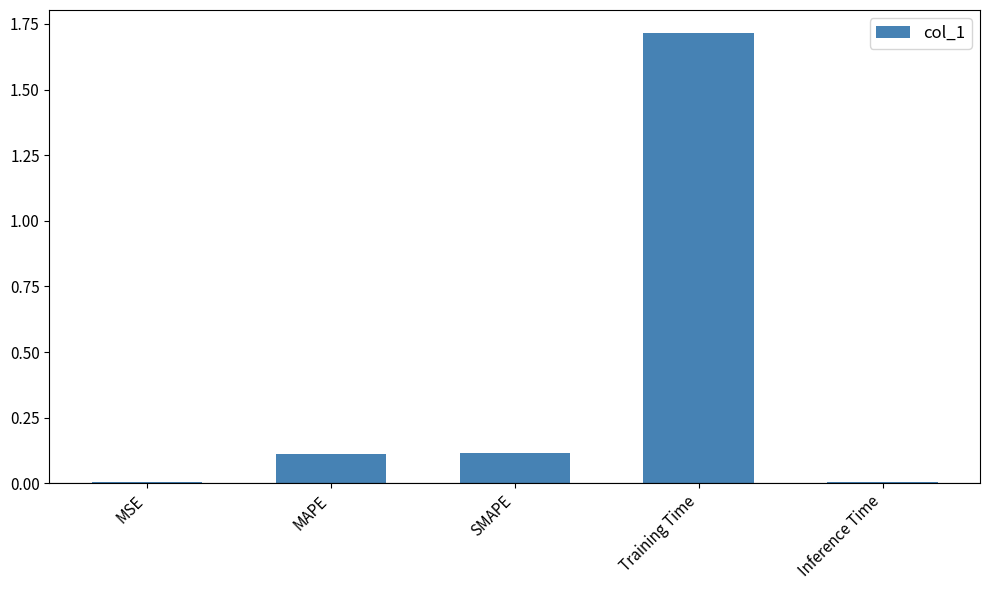

What is the maximum value shown in the chart?

1.7